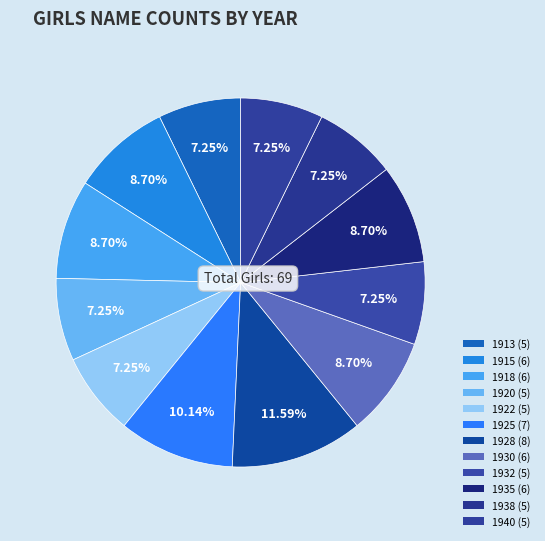

To the nearest percent, what percentage of the pie is 1915?

9%